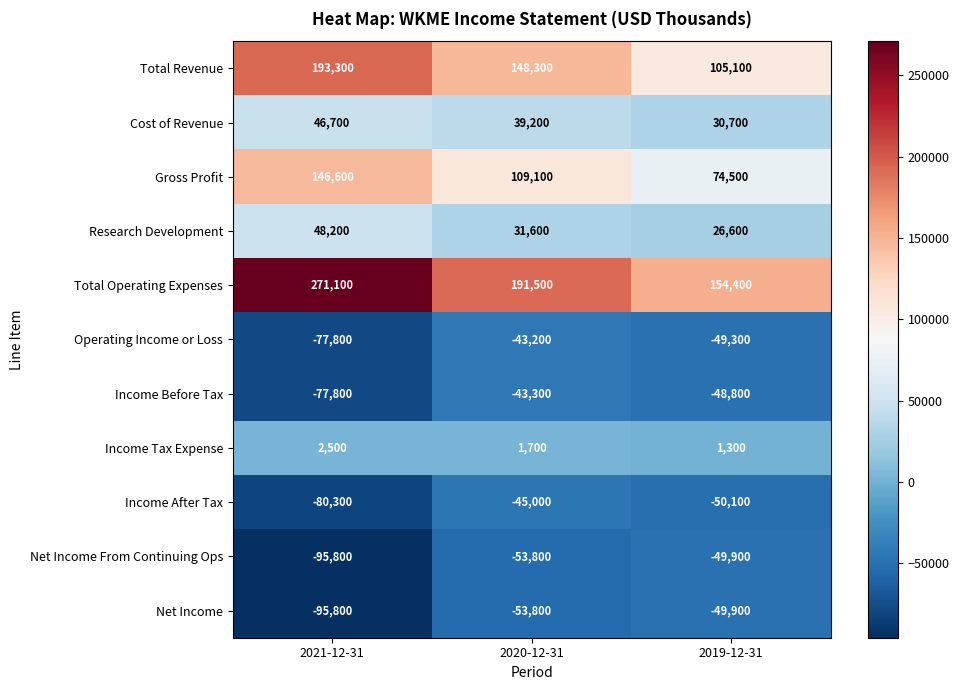

At which category is the sum across all series the highest?

2020-12-31